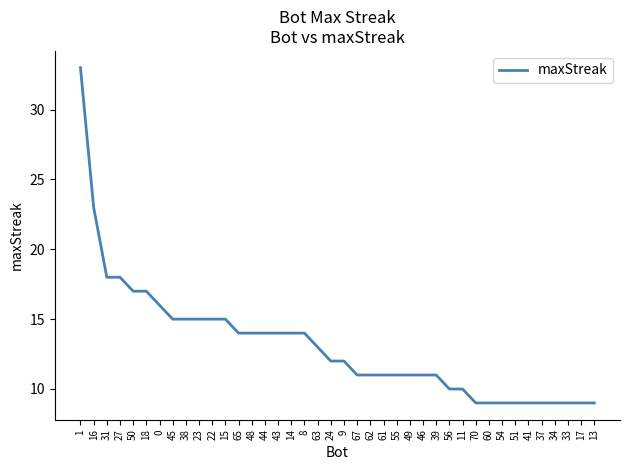

Does the chart have visible grid lines?

No